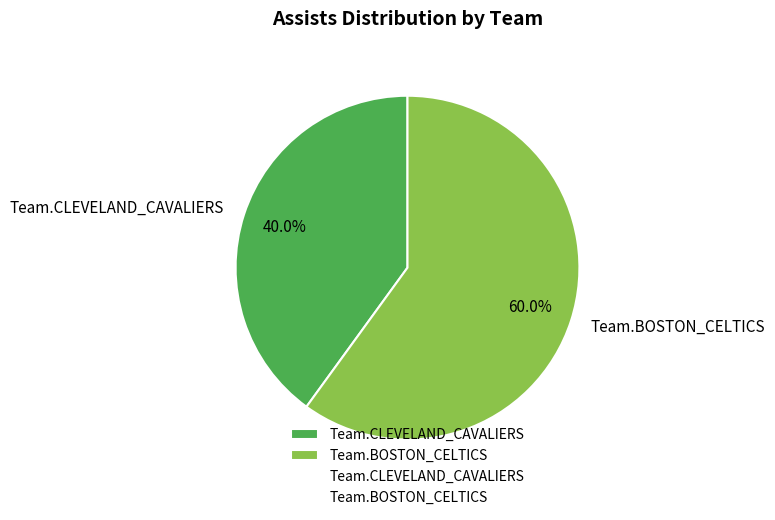

How many slices are in this pie chart?

2